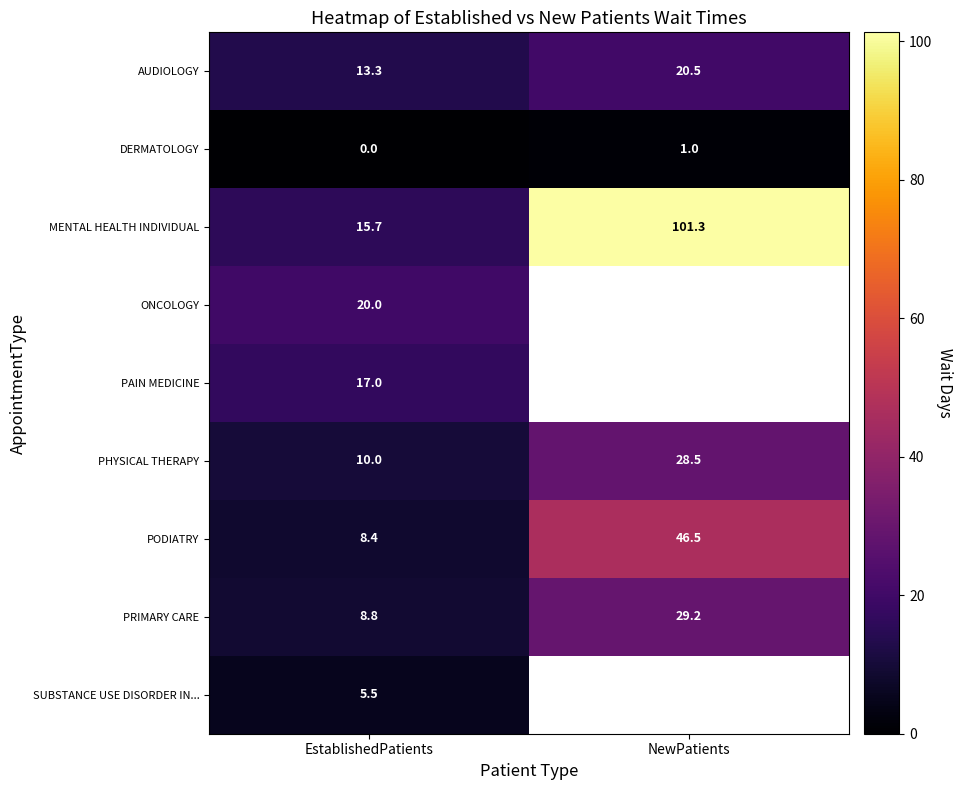

Is the value of MENTAL HEALTH INDIVIDUAL at EstablishedPatients greater than the value of AUDIOLOGY at NewPatients?

No